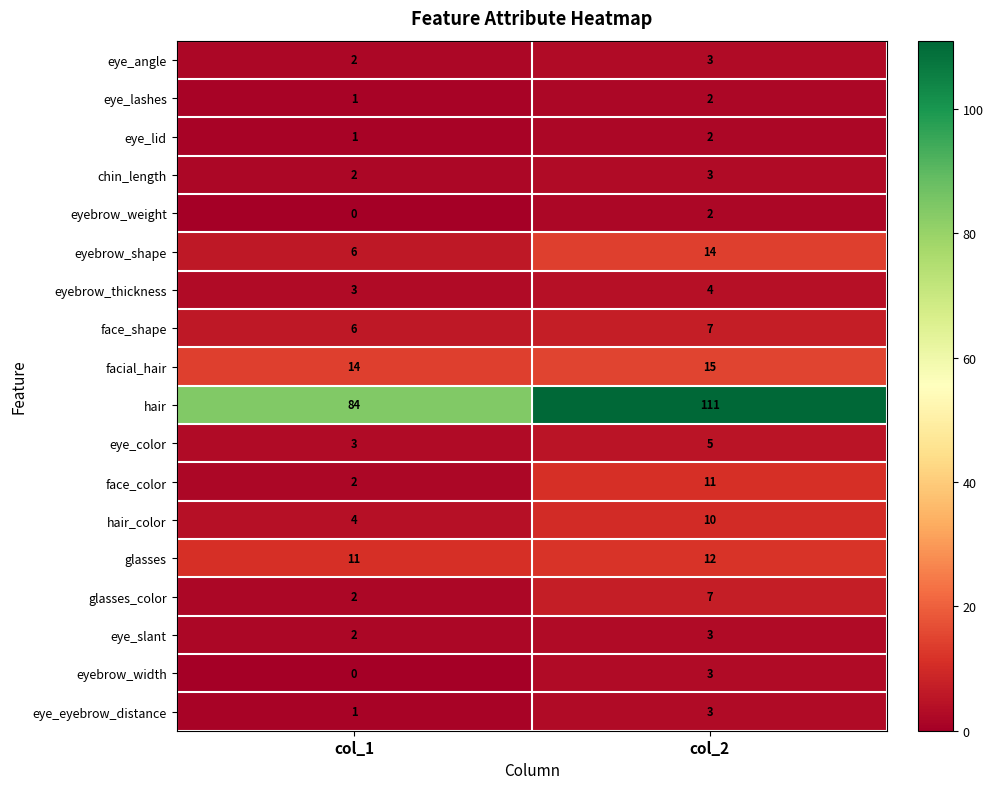

What is the sum of the eye_eyebrow_distance values at col_2 and col_1?

4